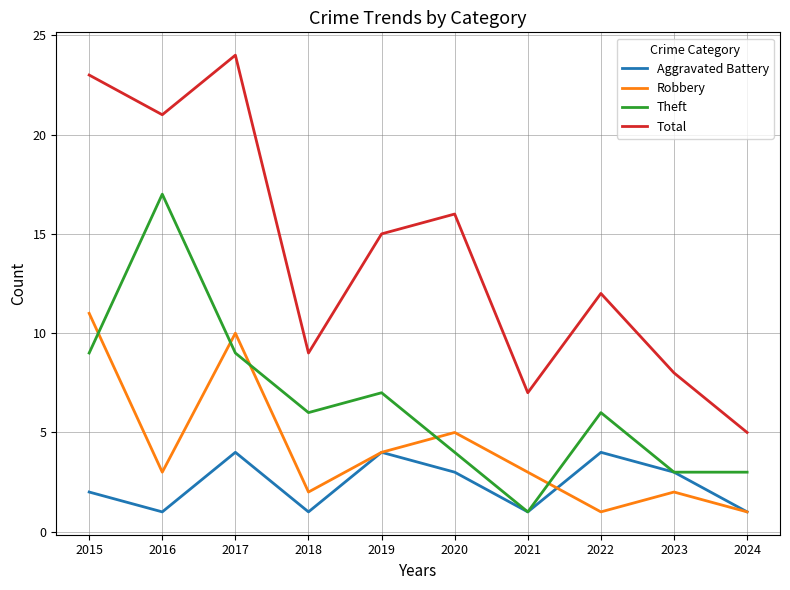

Rank the series by their average value, from highest to lowest.

Total, Theft, Robbery, Aggravated Battery